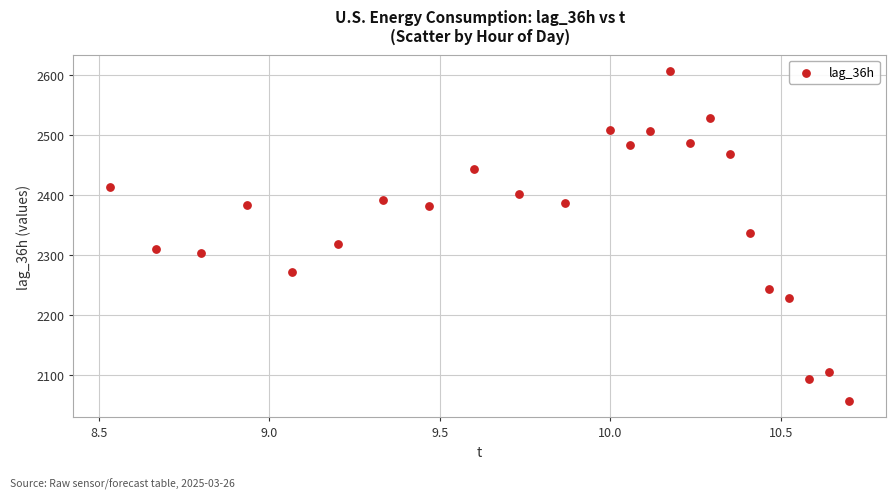

What is the range of Y values (max minus min)?

551